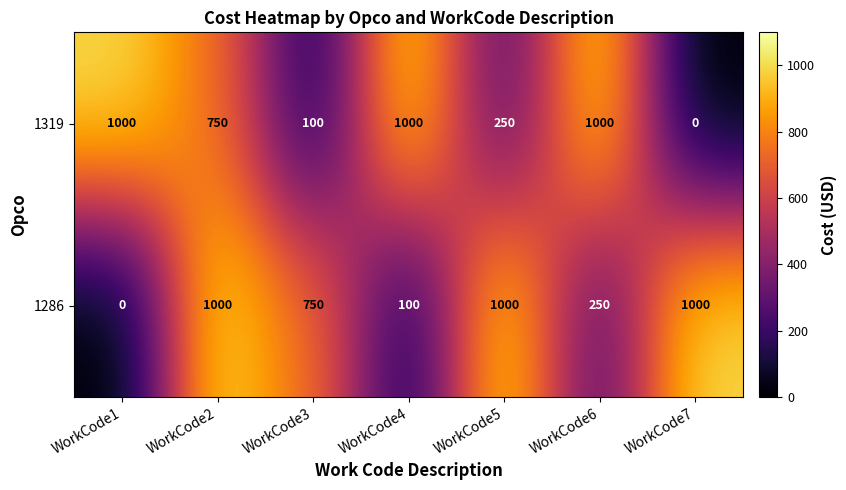

How many series are shown in this chart?

2